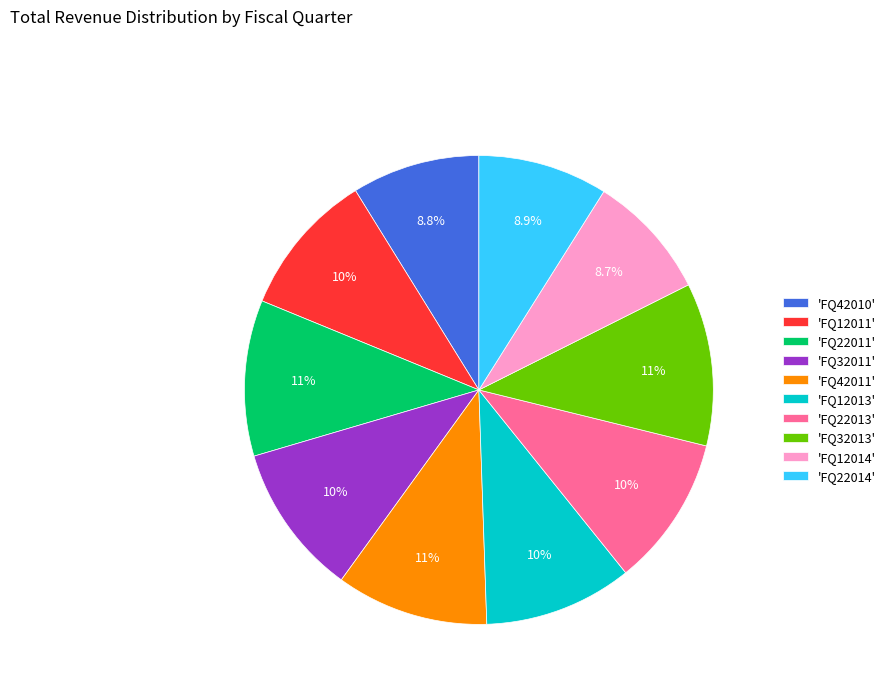

Is the sum of 'FQ12011' and 'FQ12014' greater than half?

No